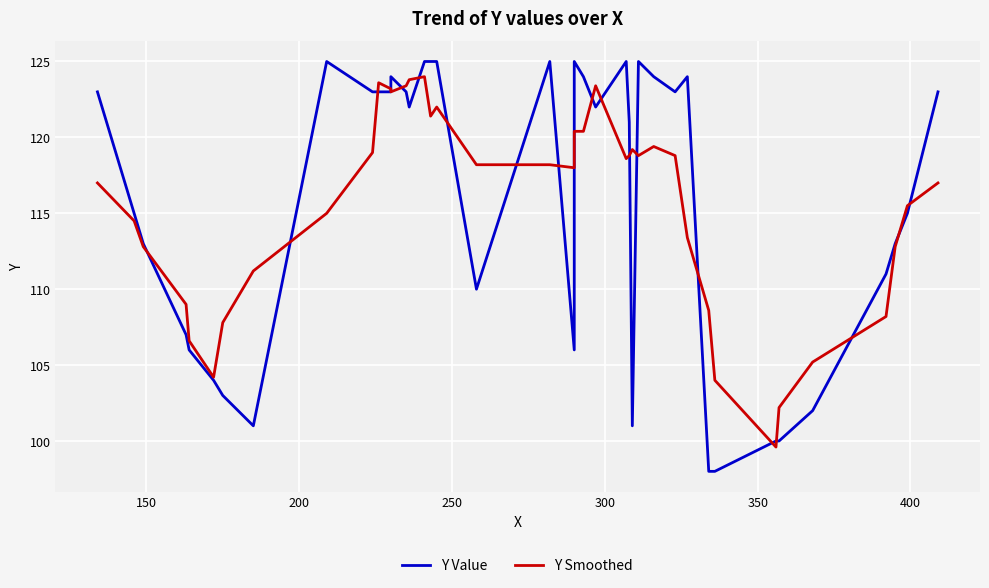

What is the difference between the maximum and minimum values in the Y Value series?

27.0